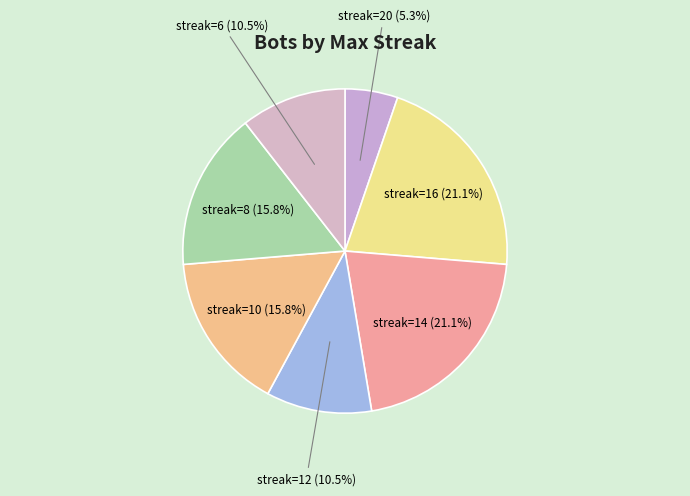

Count the number of slices in the pie.

7